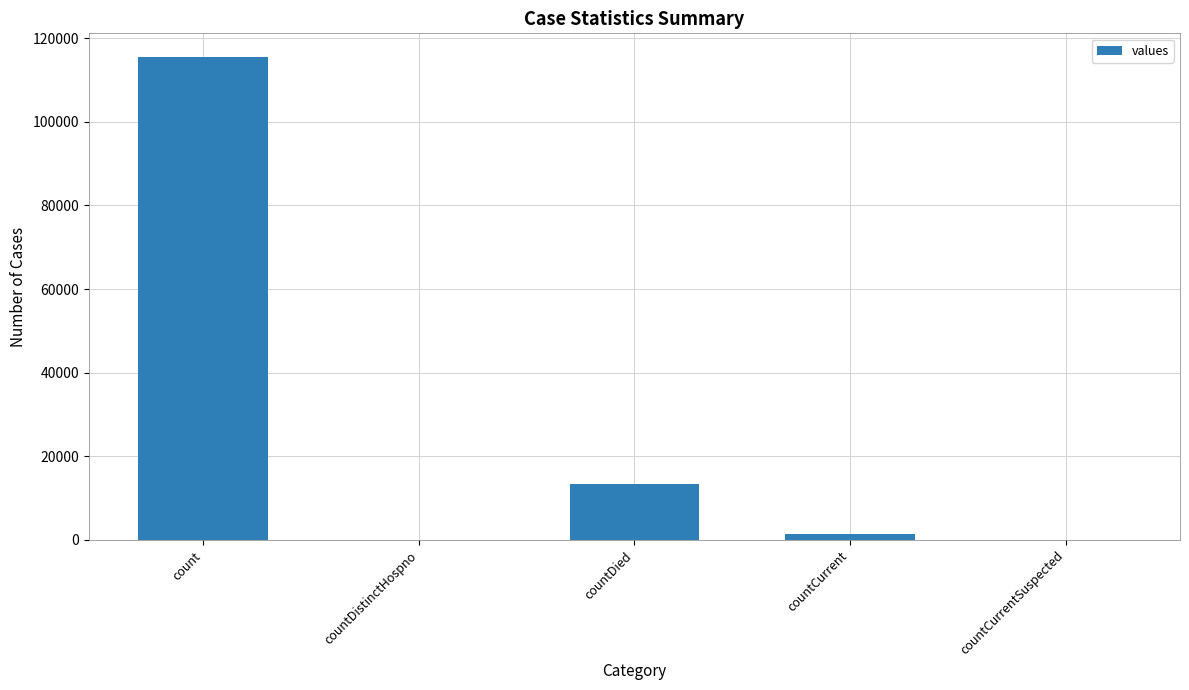

At which label is the value closest to 57689?

countDied